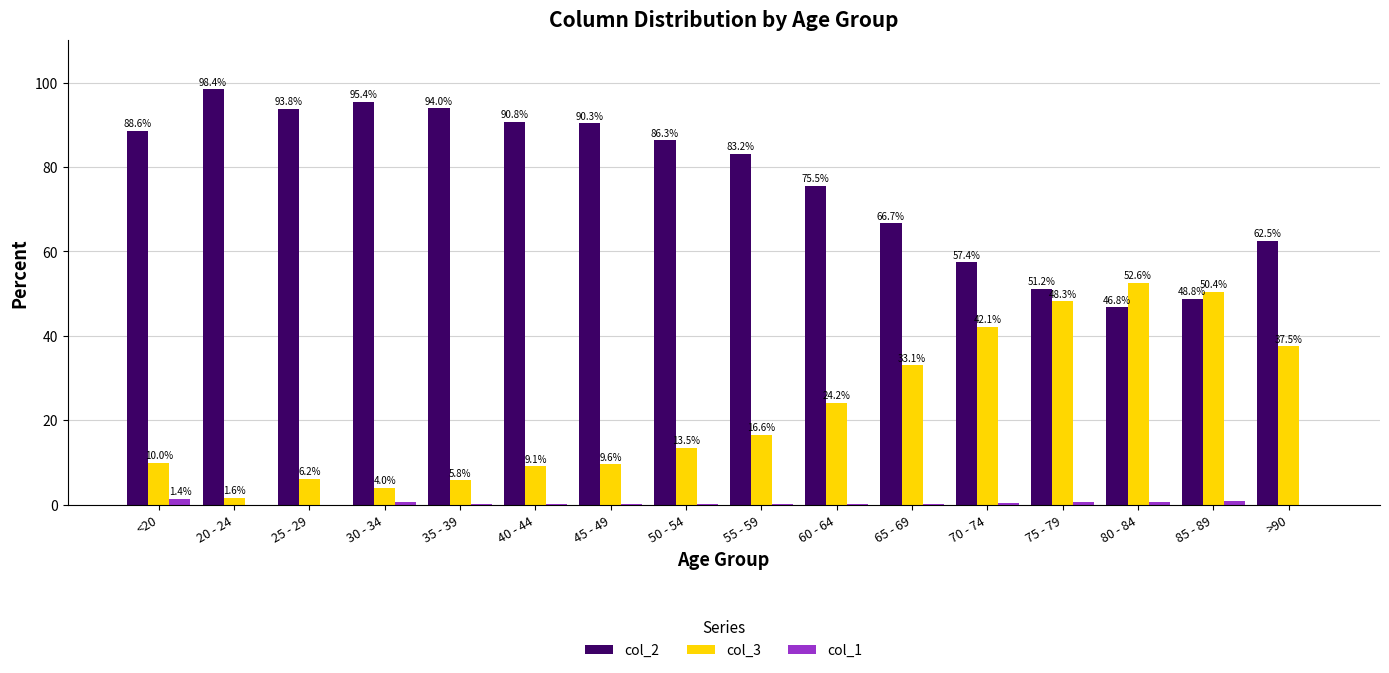

What is the sum of all col_1 values?

5.8